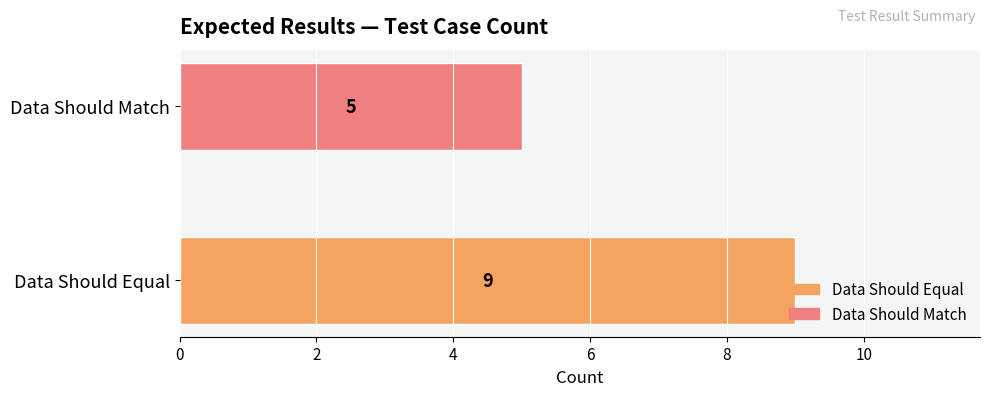

What is the sum of all values?

14